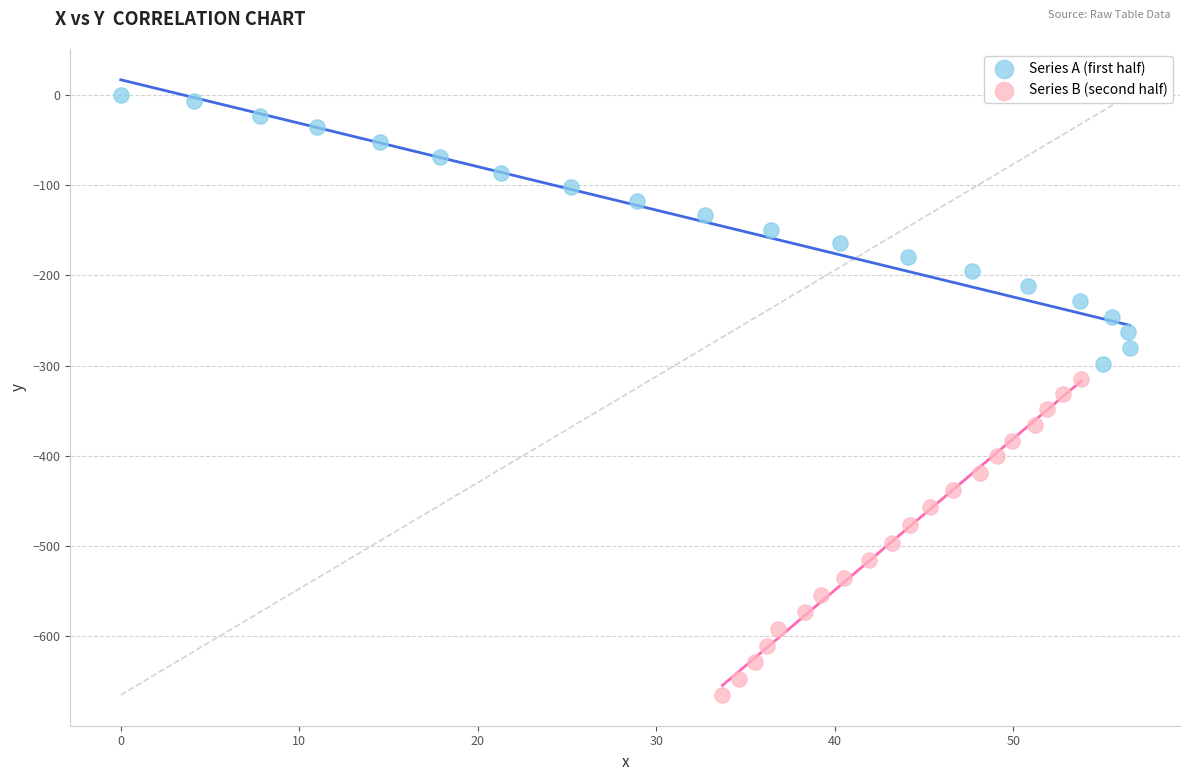

What are all the series names shown in the legend?

Series A (first half), Series B (second half)